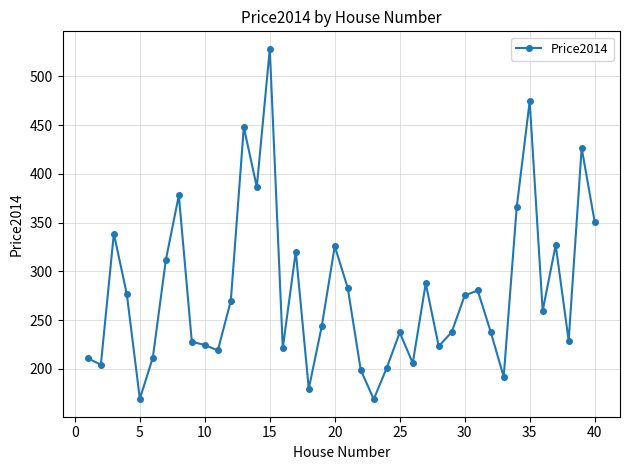

How many series are shown in this chart?

1